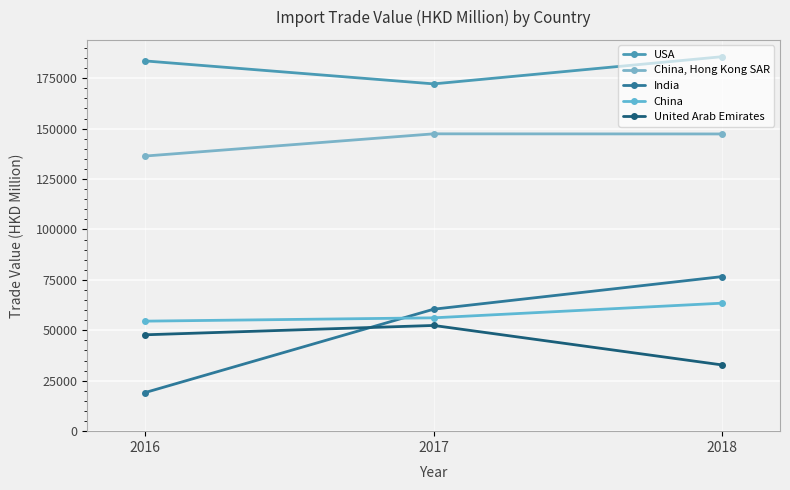

What is the smallest value displayed?

19138.4